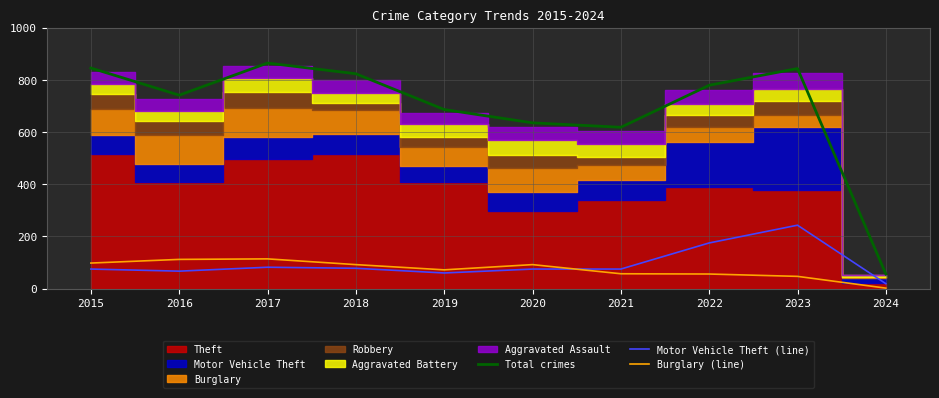

Reading right to left, extract all data points from this chart.

Total crimes: 2024=56	2023=843	2022=779	2021=618	2020=635	2019=686	2018=823	2017=864	2016=741	2015=845
Motor Vehicle Theft (line): 2024=19	2023=243	2022=175	2021=75	2020=75	2019=60	2018=78	2017=82	2016=67	2015=75
Burglary (line): 2024=2	2023=47	2022=56	2021=57	2020=92	2019=72	2018=92	2017=114	2016=112	2015=98